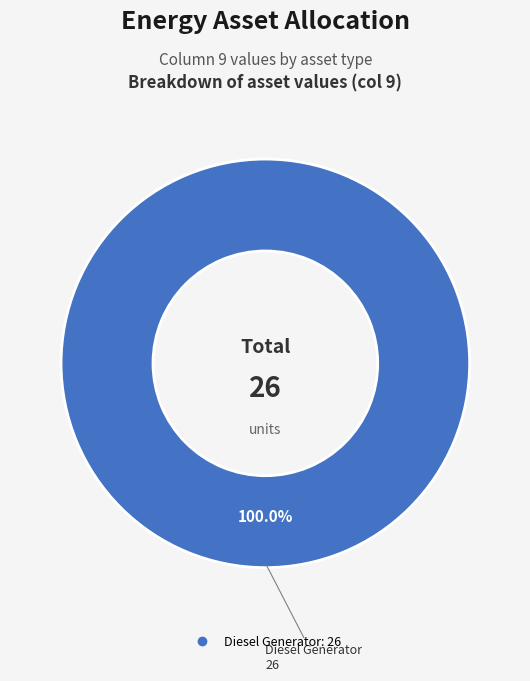

Is there a majority slice in this chart?

Yes